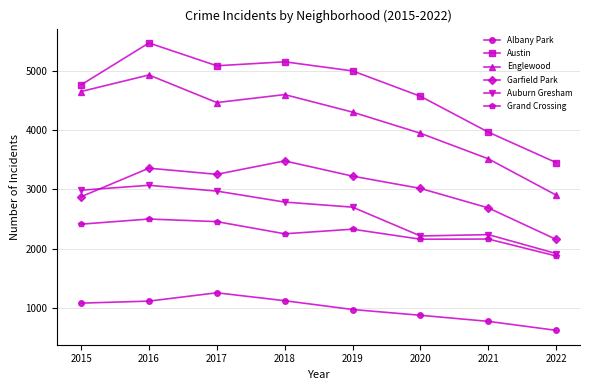

Which category has the lowest value in the Albany Park series?

2022